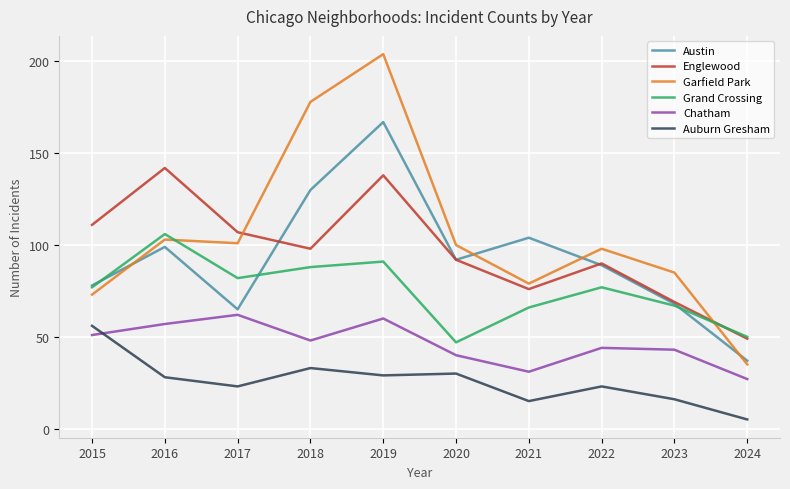

What is the difference between the Garfield Park values at 2018 and 2023?

93